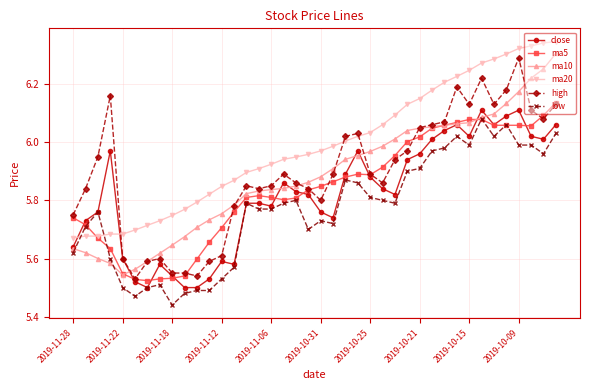

True or false: ma10 and ma20 cross at least once.

False